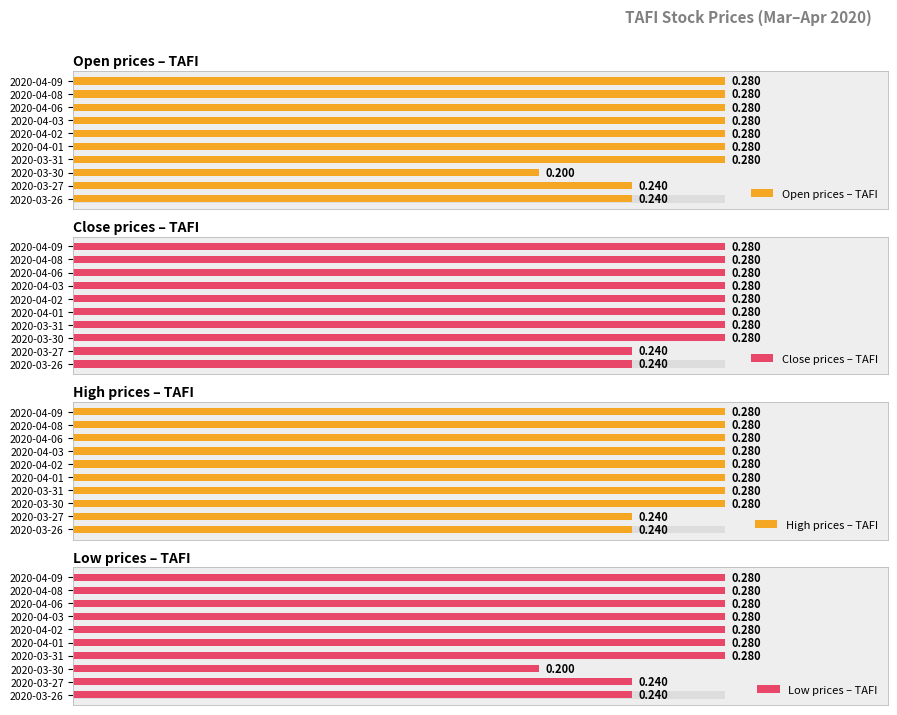

Rank the series by their maximum value, from lowest to highest.

Open prices – TAFI, Close prices – TAFI, High prices – TAFI, Low prices – TAFI